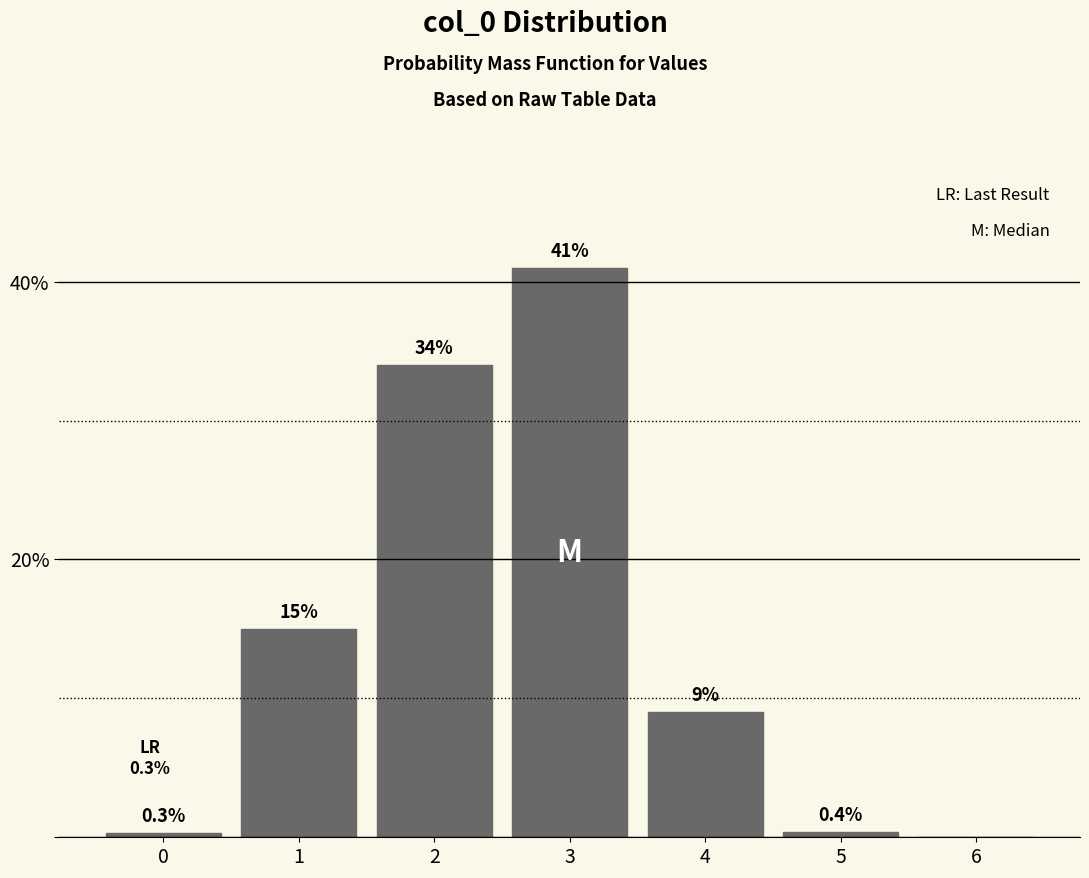

Are the bars horizontal?

No